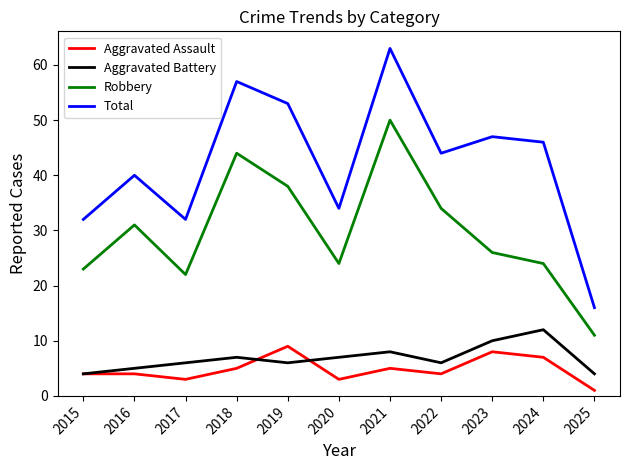

Which series has the largest total across all categories?

Total